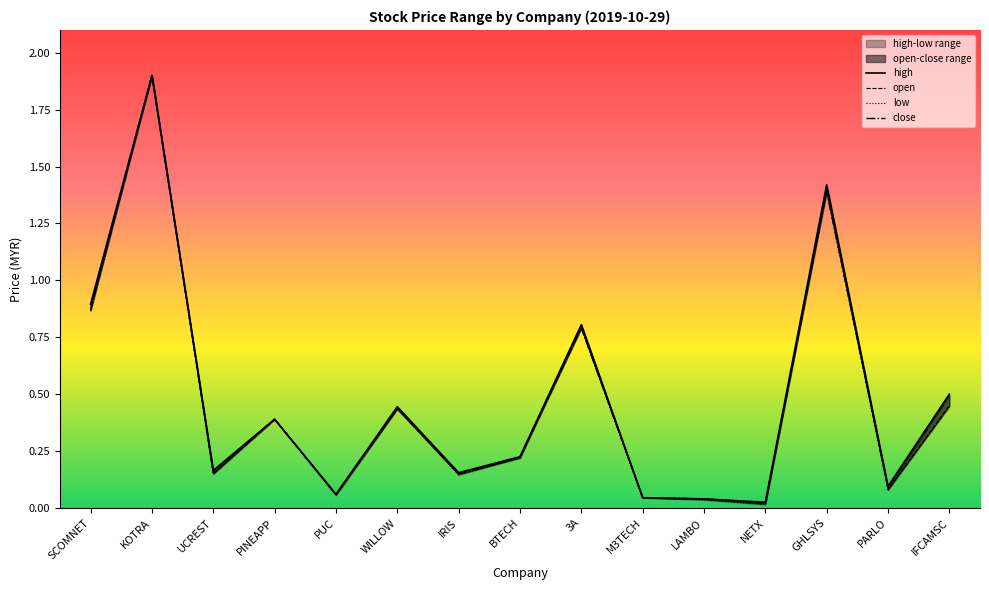

What is the total value across all series at GHLSYS?

5.6